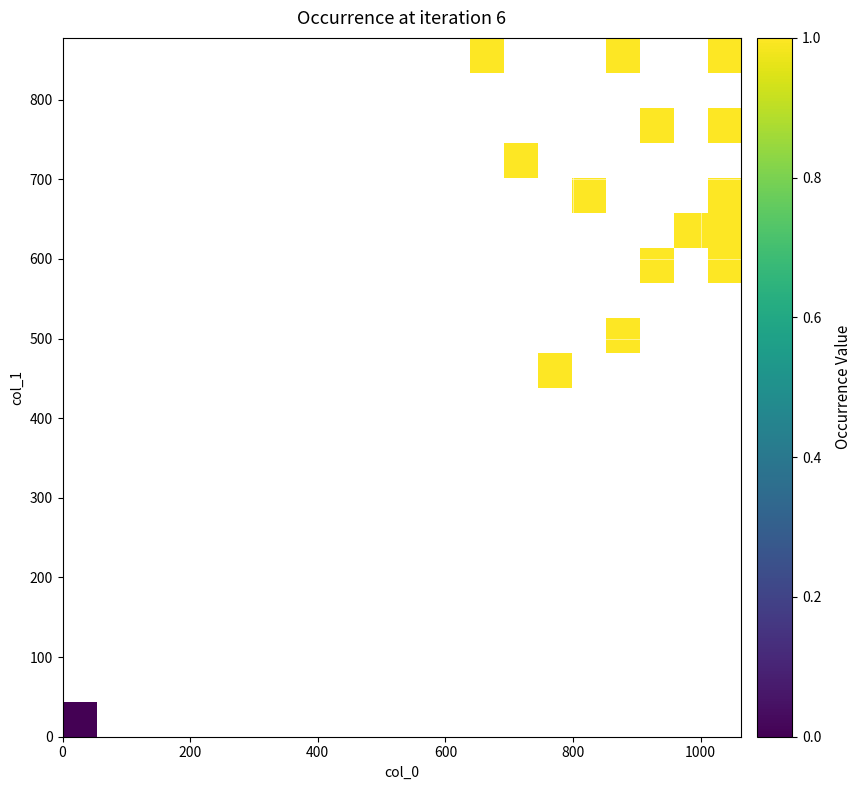

Count the number of data series in this chart.

20